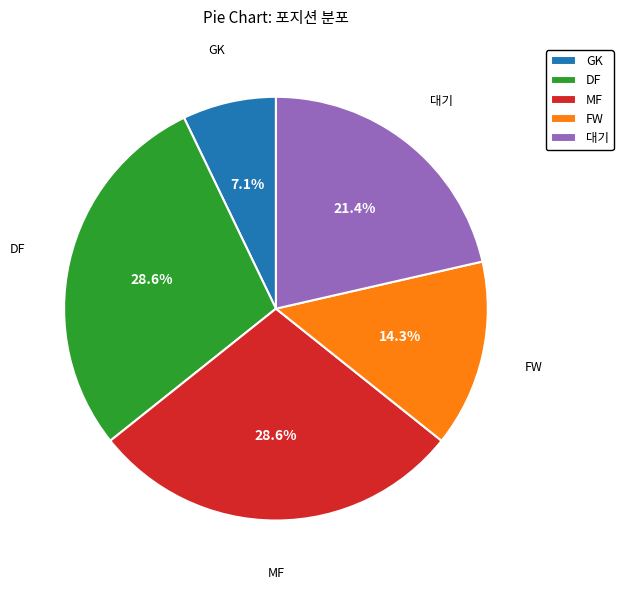

To the nearest percent, what percentage of the pie is FW?

14%